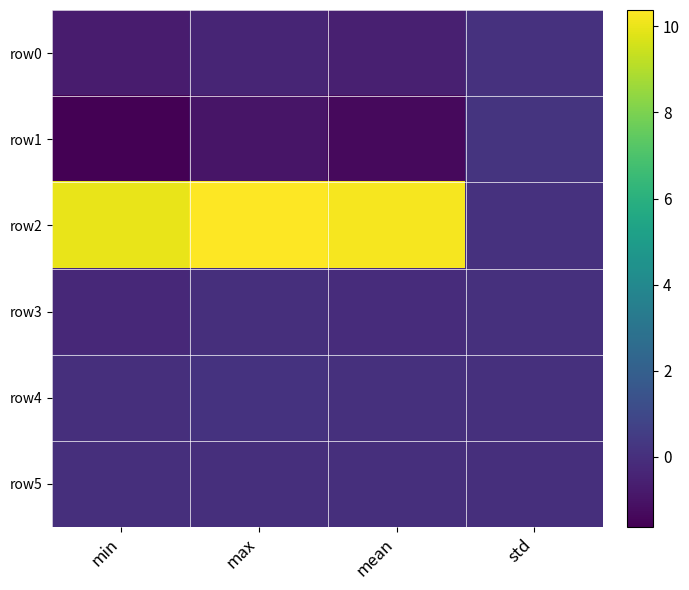

Which series changed the most between max and mean?

row1